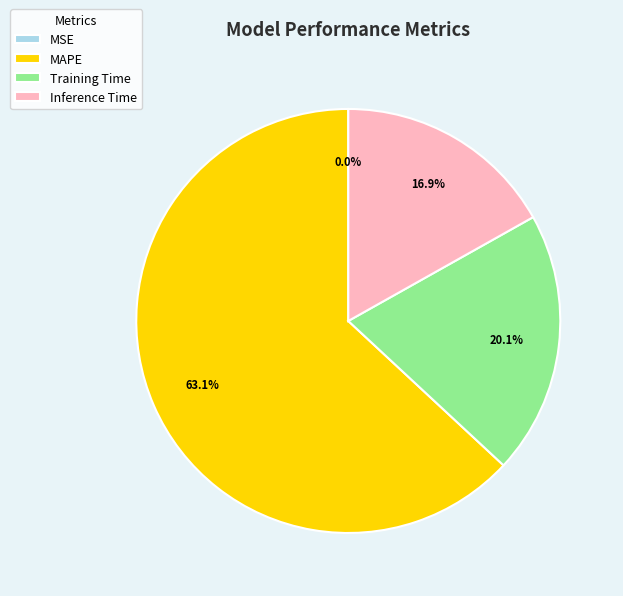

What portion of the pie excludes Training Time?

79.9%